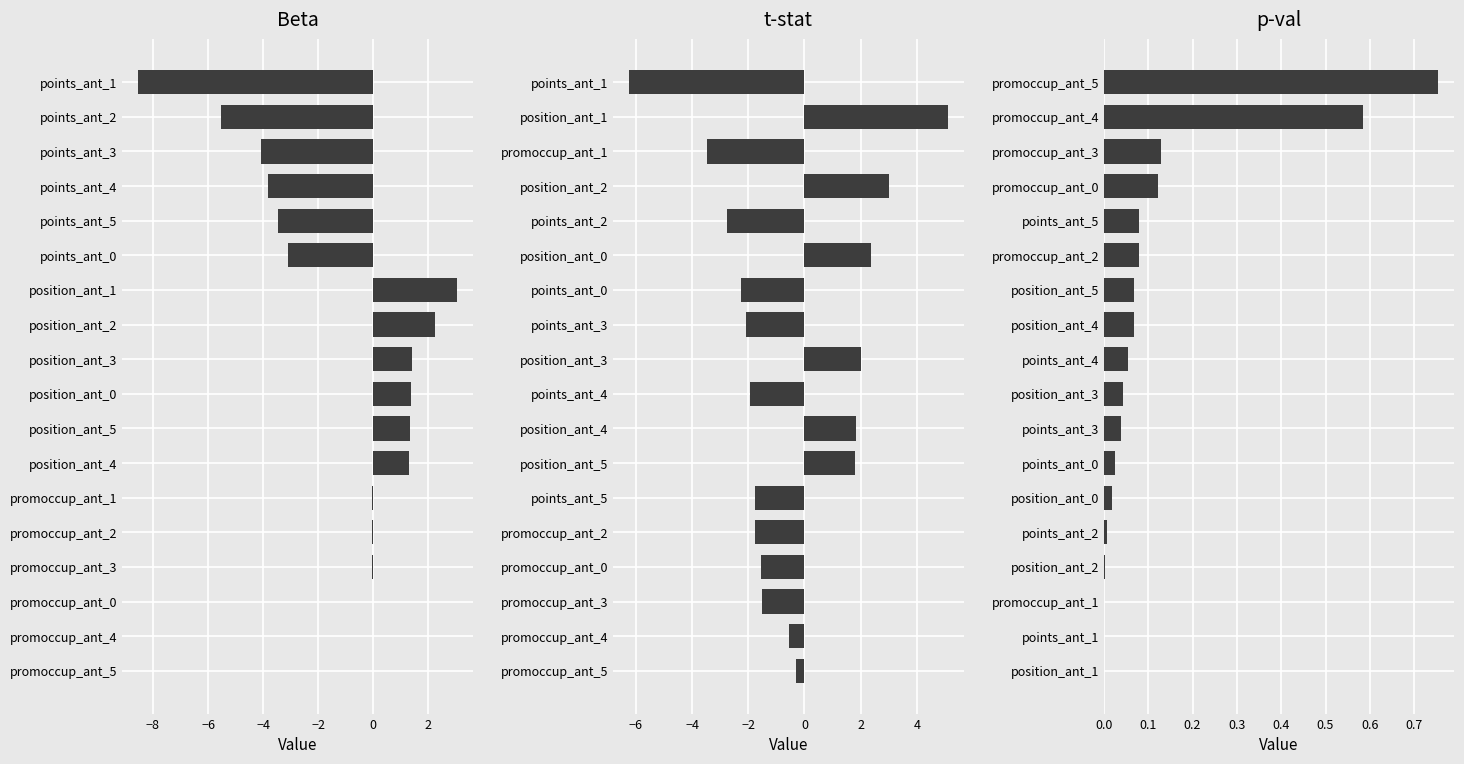

At how many categories does at least one series exceed 4?

1